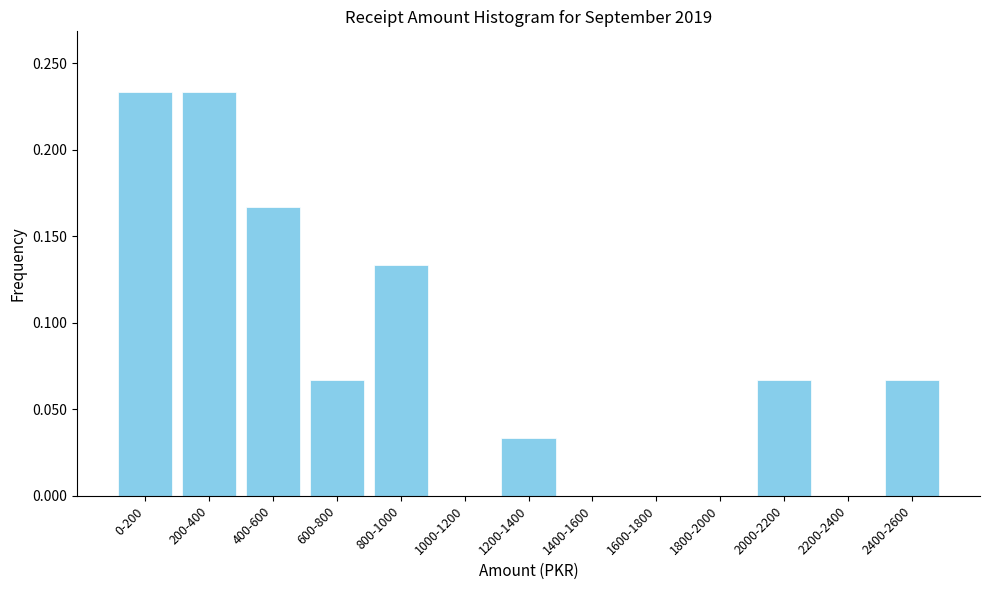

Is it true that the value at 1800-2000 is 0.0?

True